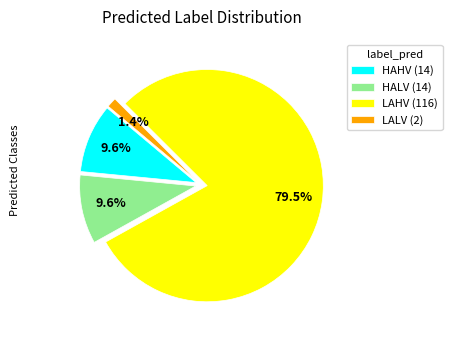

To the nearest percent, what is the average slice percentage?

25%